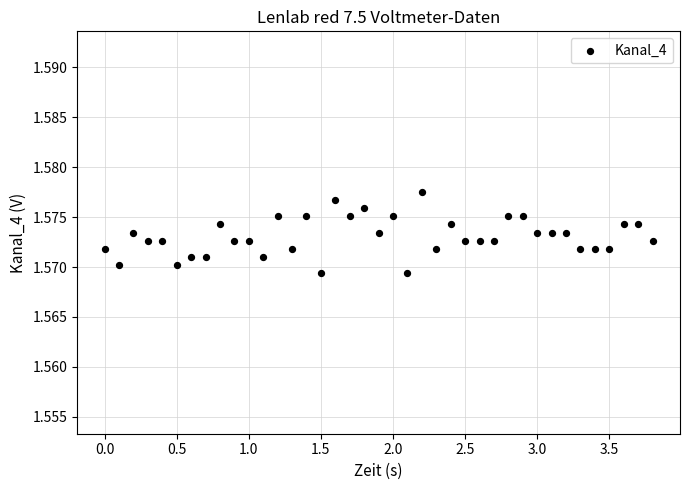

What is the range of X values (max minus min)?

3.8